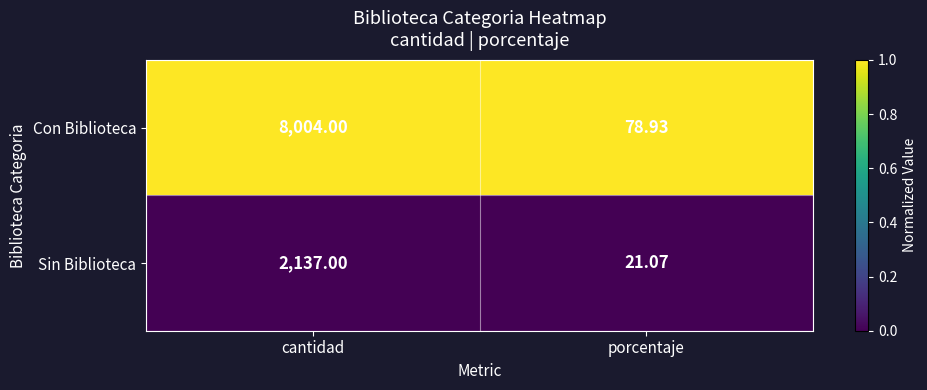

Where is Con Biblioteca nearest to the value 4041?

porcentaje